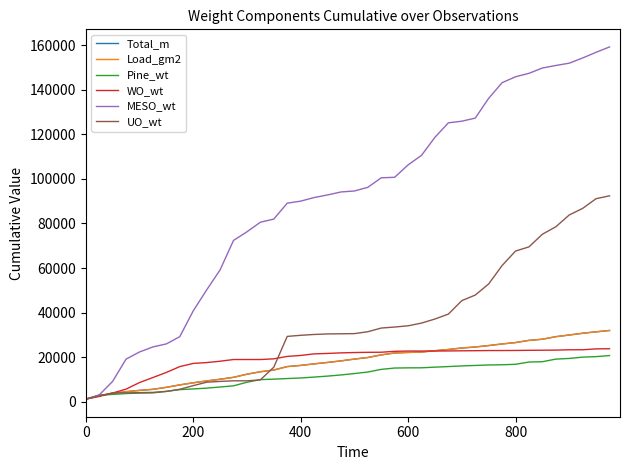

Which series has the largest range (max minus min)?

MESO_wt